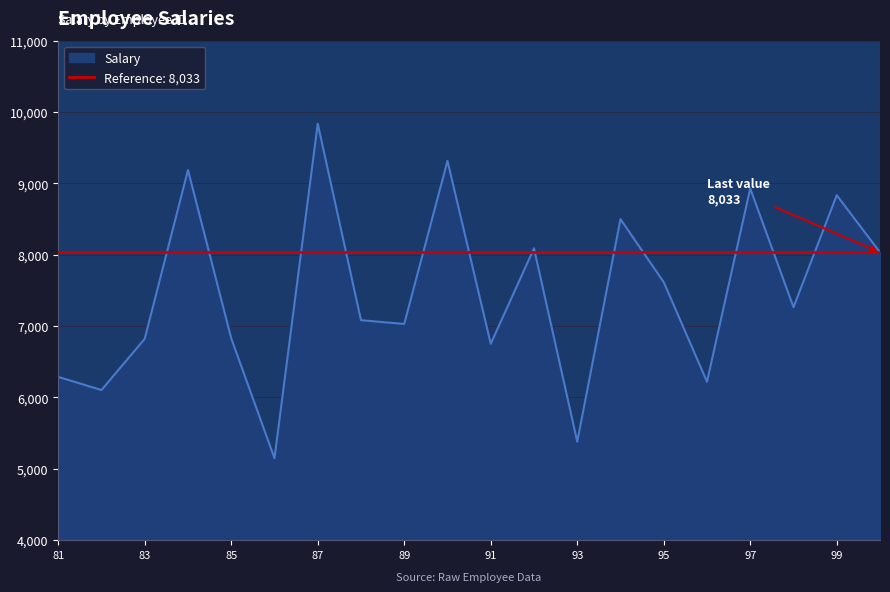

Which category has the highest value across all series?

87